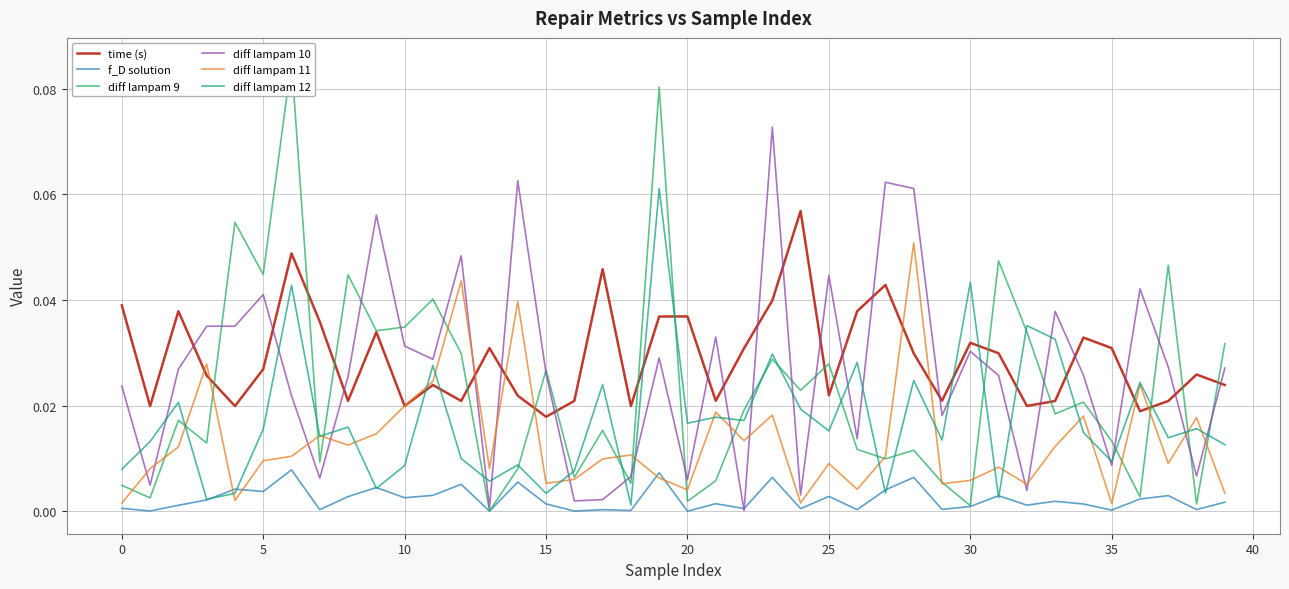

Rank the series by their maximum value, from lowest to highest.

f_D solution, diff lampam 11, time (s), diff lampam 12, diff lampam 10, diff lampam 9